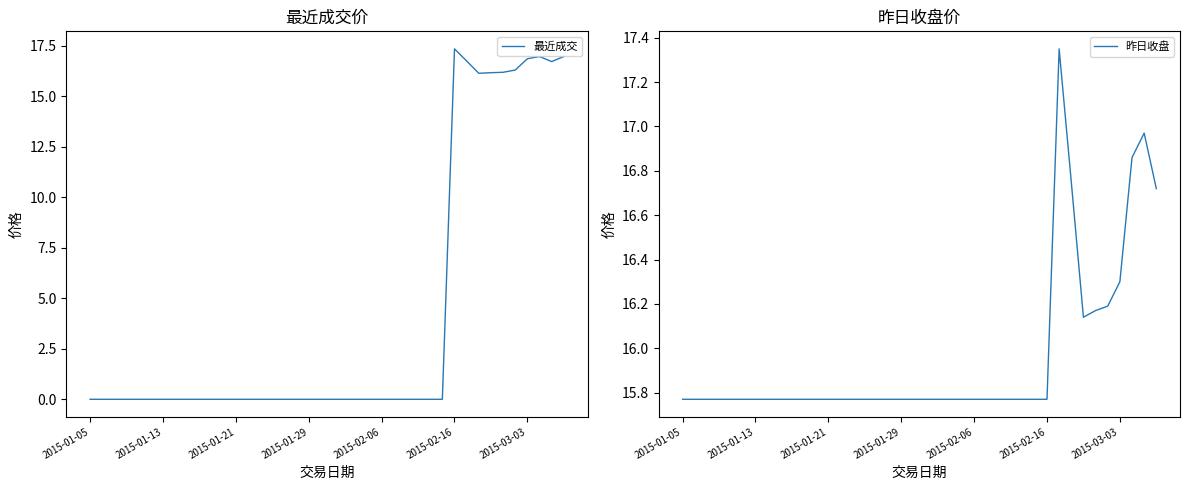

Rank the series by their maximum value, from lowest to highest.

最近成交, 昨日收盘